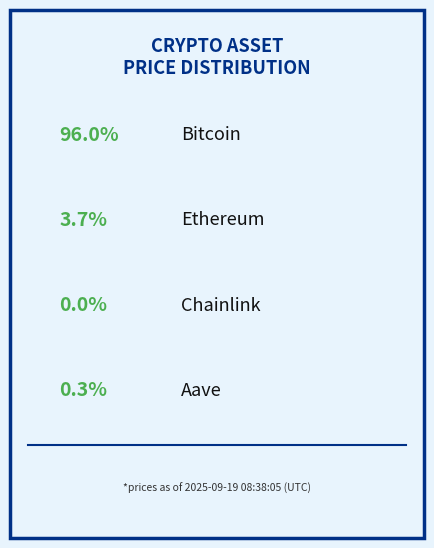

To the nearest percent, what percentage of the pie is Bitcoin?

96%